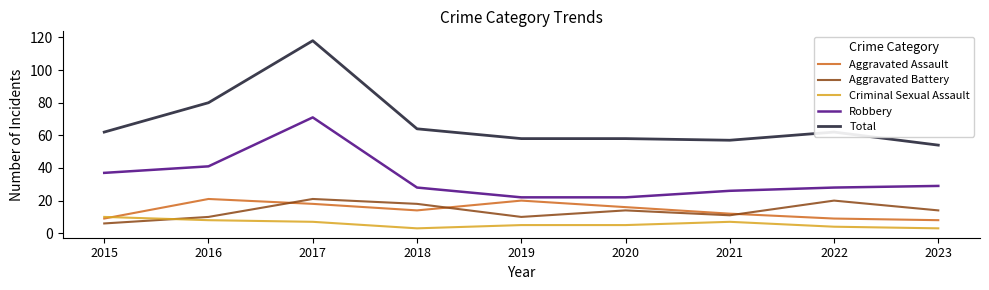

Count the number of data series in this chart.

5